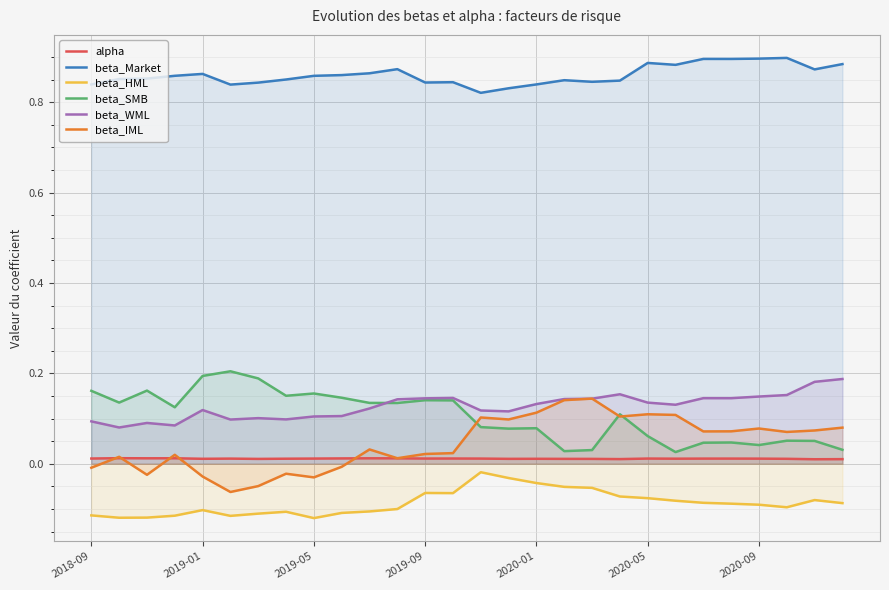

Count the beta_Market values in the range 0 to 1.

28